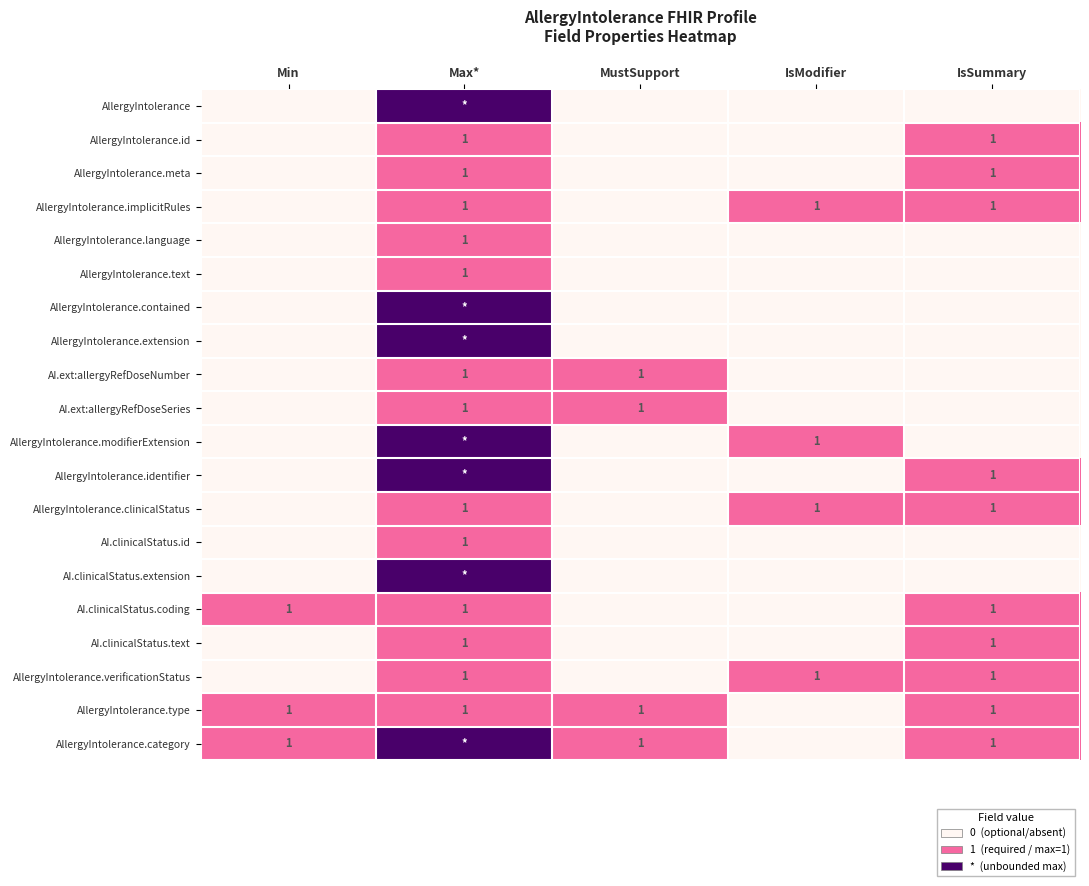

Count the number of data series in this chart.

20